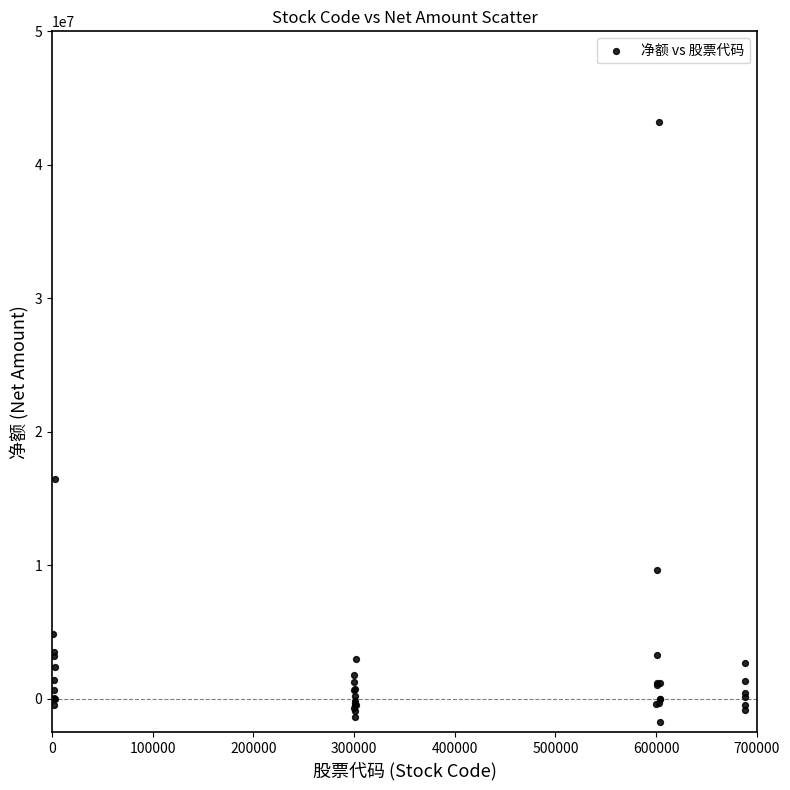

What Y value in the scatter plot is closest to 20704613?

16462502